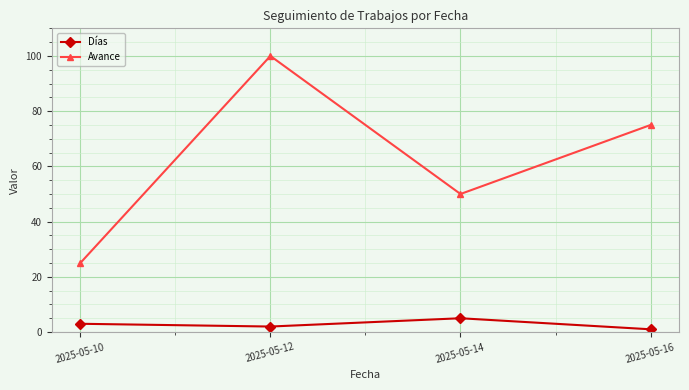

True or false: Avance and Días cross at least once.

False